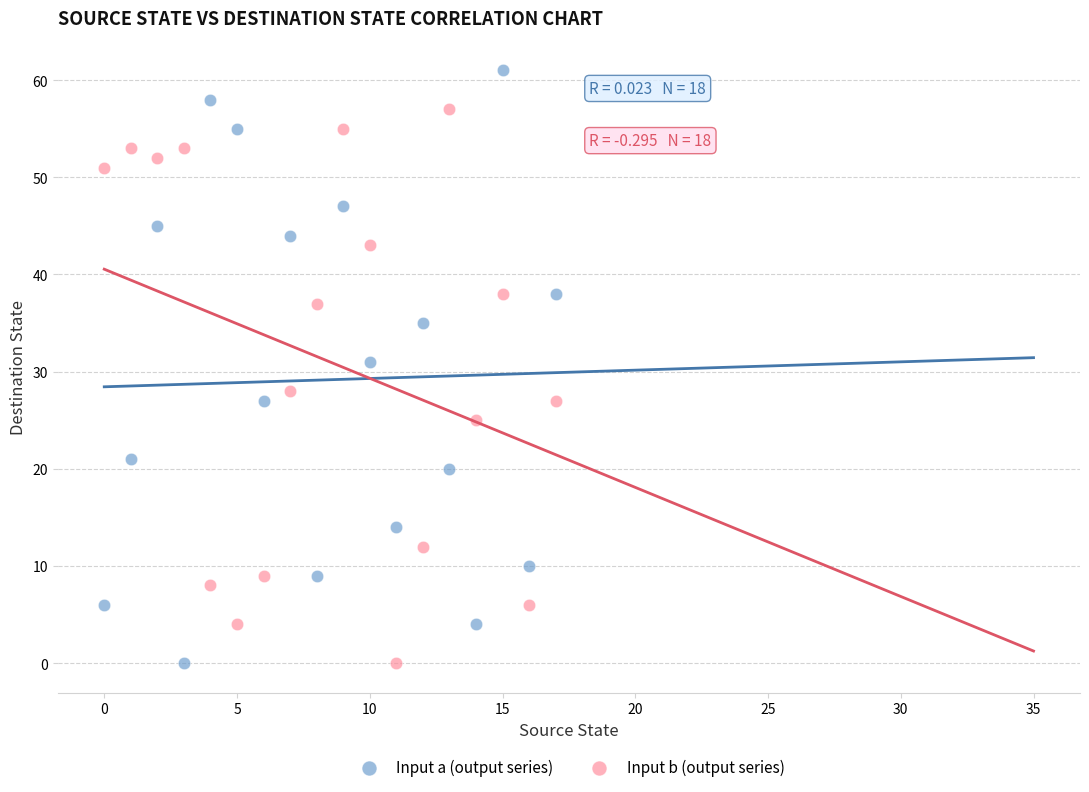

What are all the series names shown in the legend?

Input a (output series), Input b (output series)